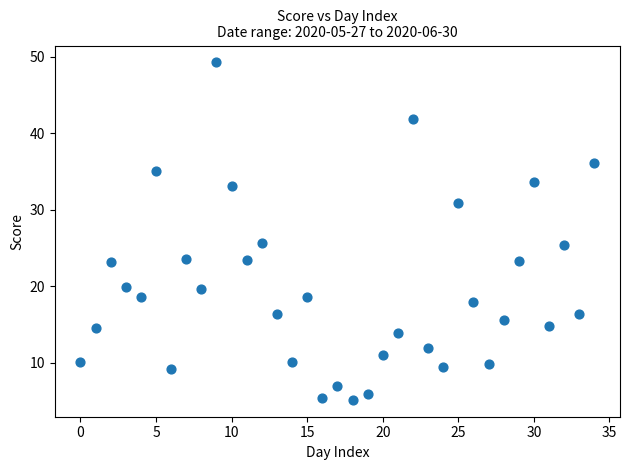

What is the range of Y values (max minus min)?

44.1